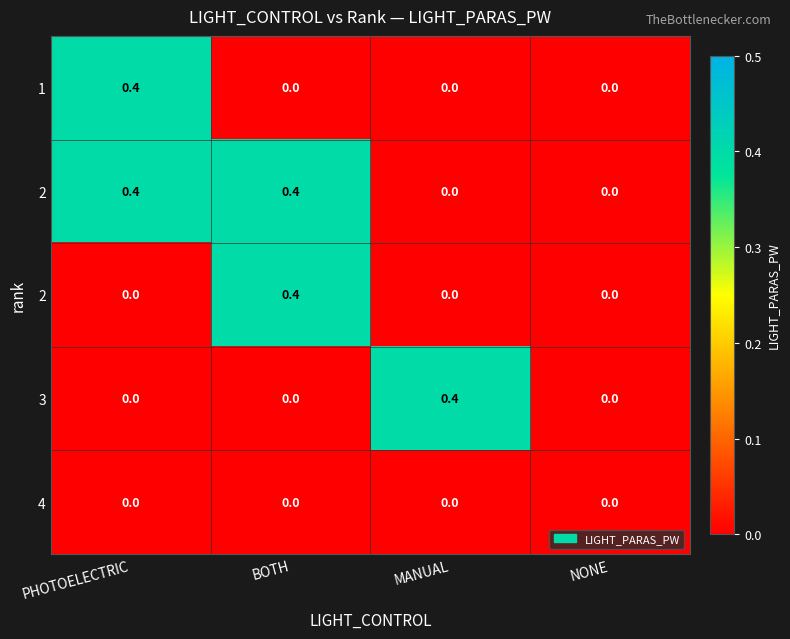

Which has a higher value, PHOTOELECTRIC or BOTH?

PHOTOELECTRIC